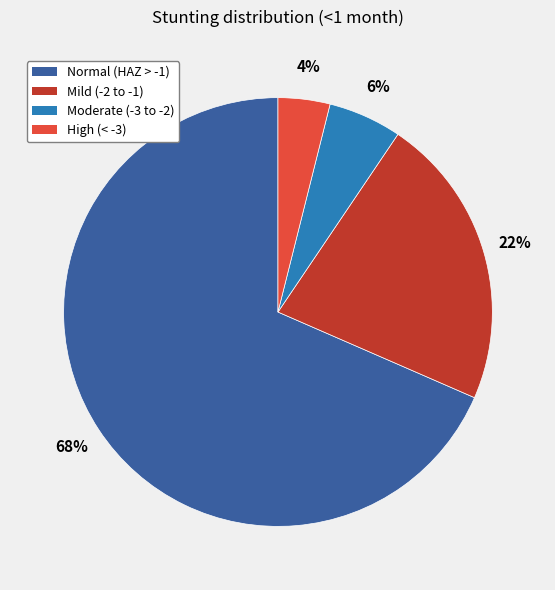

To the nearest percent, what is the average slice percentage?

25%